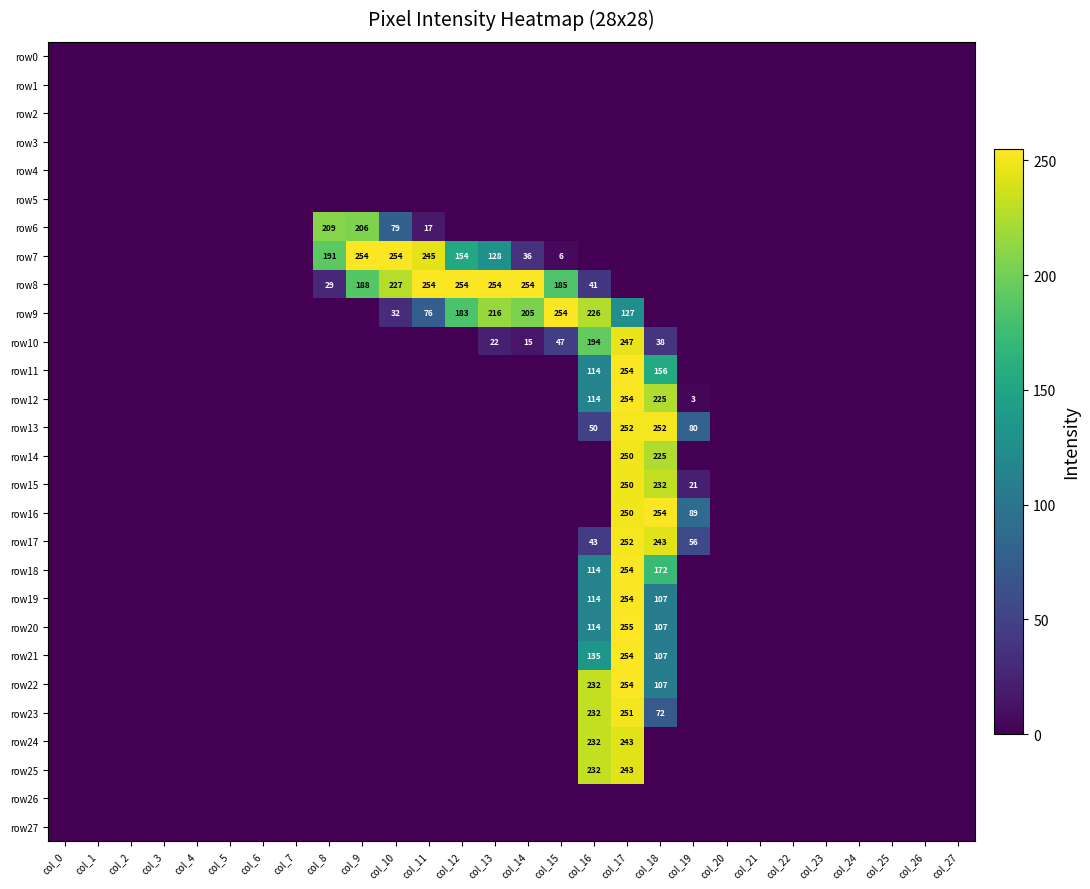

At how many categories does at least one series exceed 61?

12